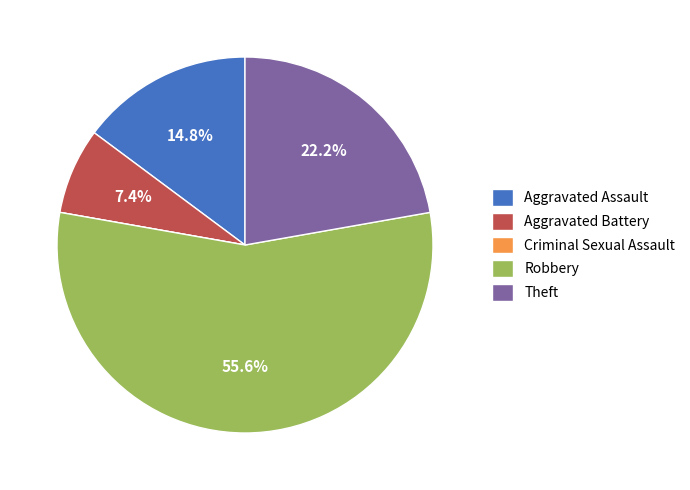

What percentage do Robbery and Aggravated Battery together represent?

63.0%